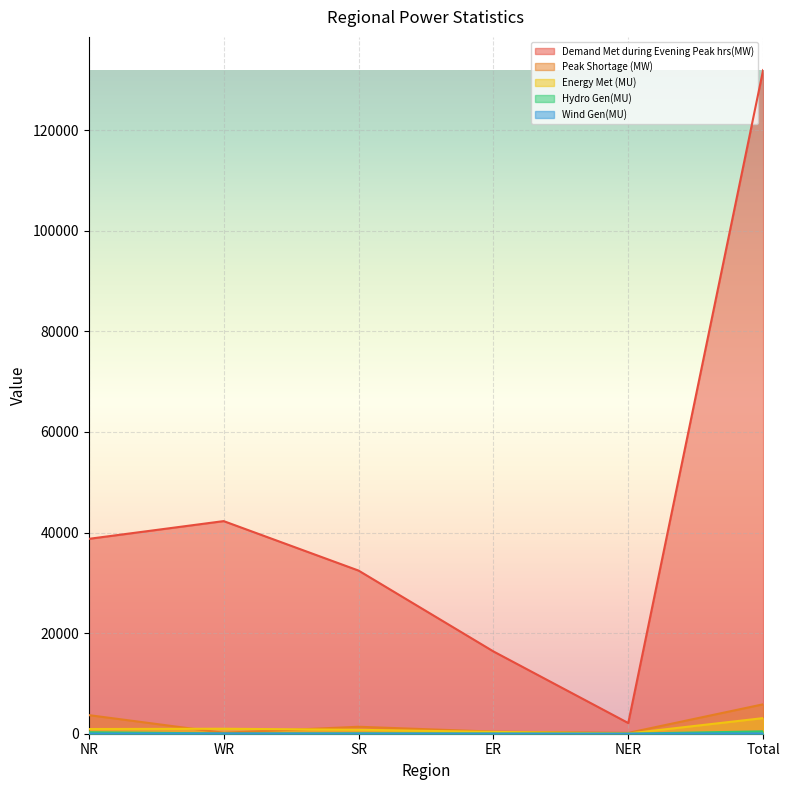

The value of Wind Gen(MU) at SR is 2. True or false?

False